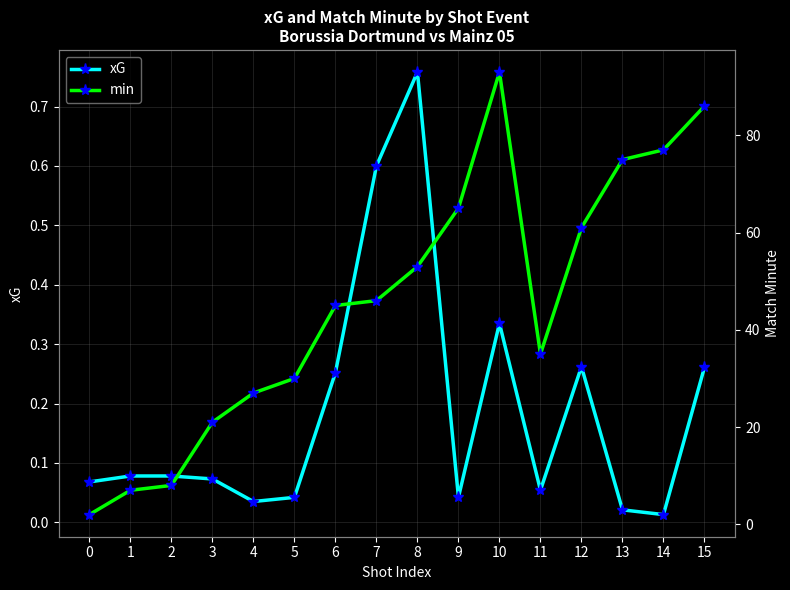

Count the number of data series in this chart.

2